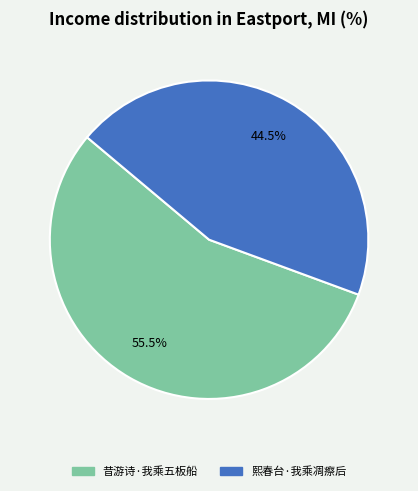

Approximately how many times larger is the value at 昔游诗·我乘五板船 compared to 熙春台·我乘凋瘵后?

1.2